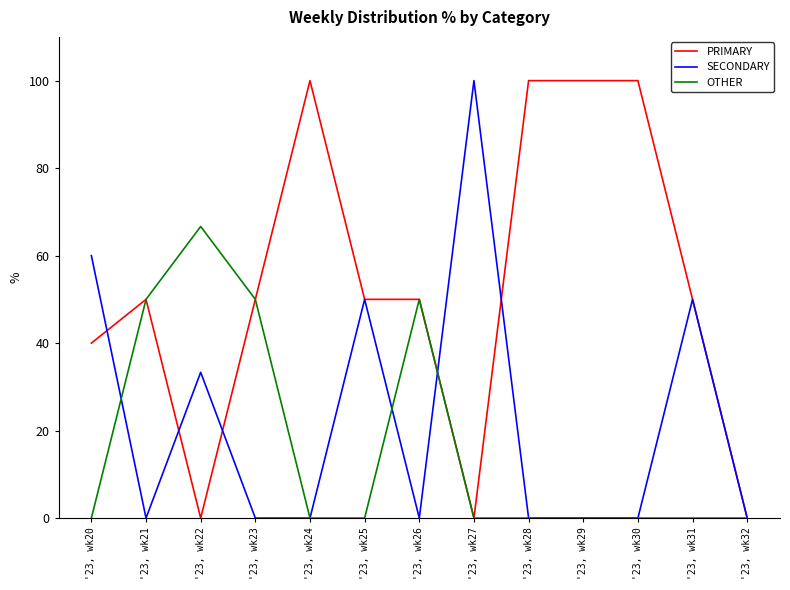

What is the difference between the highest and lowest values at '23, wk24?

100.0